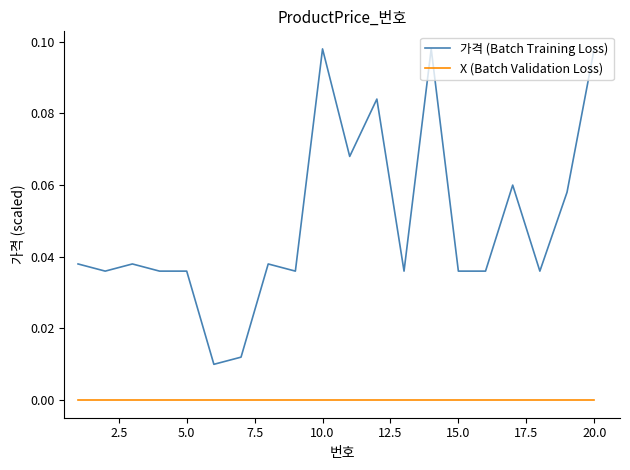

True or false: X (Batch Validation Loss) and 가격 (Batch Training Loss) cross at least once.

False